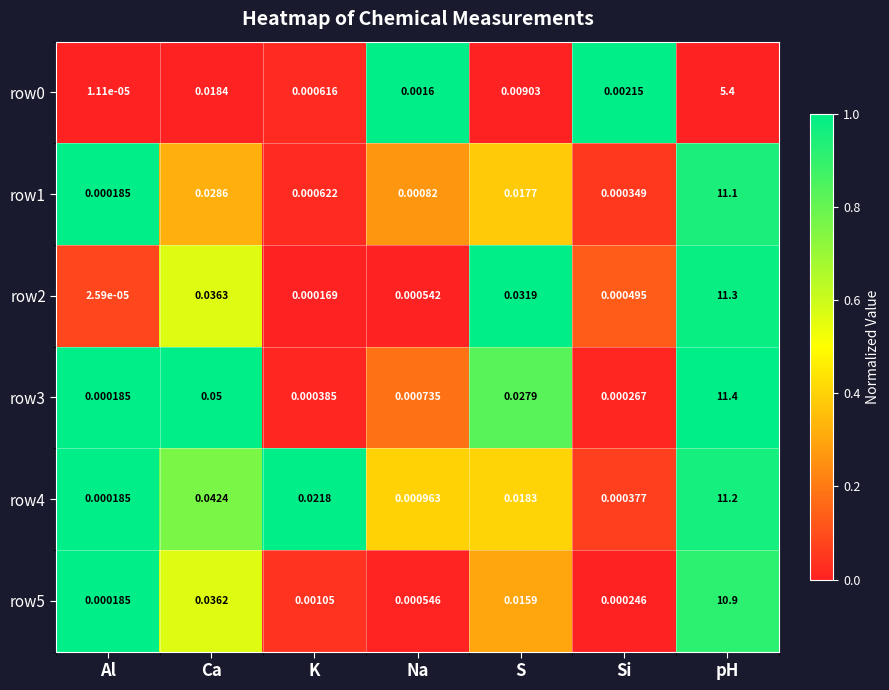

What is the spread (max minus min) of values at pH?

6.0